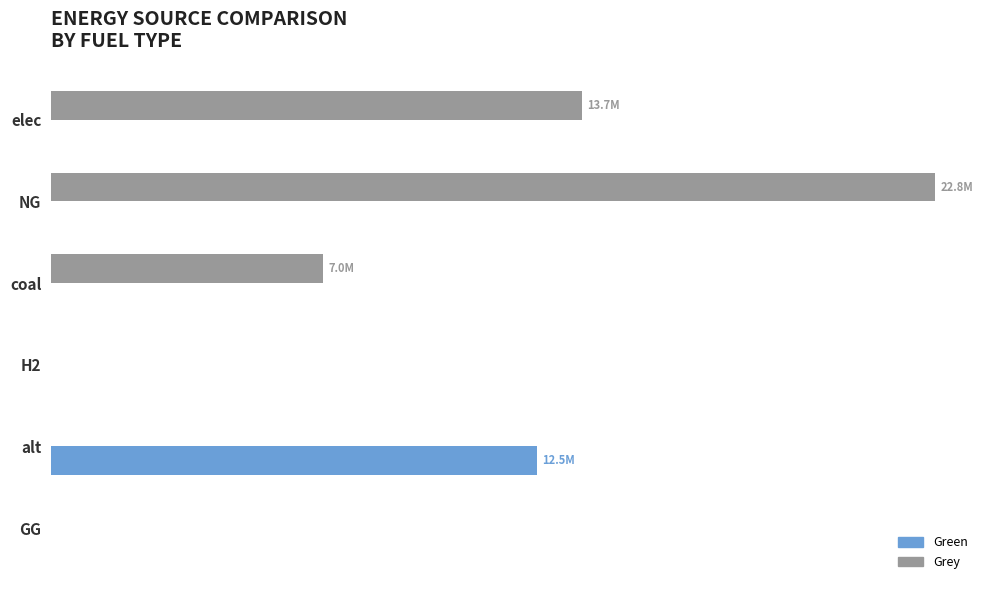

What are all the series names shown in the legend?

Green, Grey